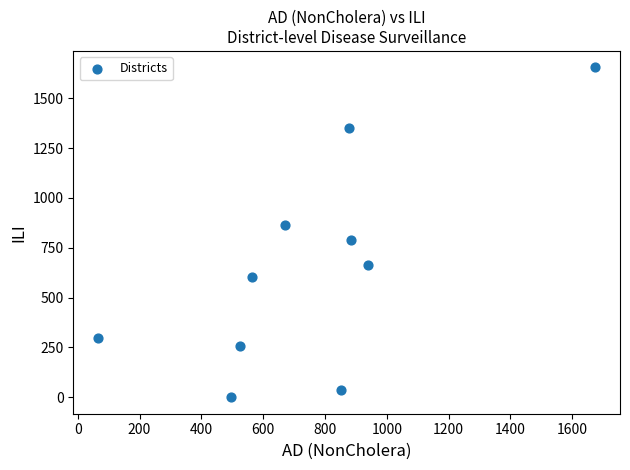

What is the average Y value?

652